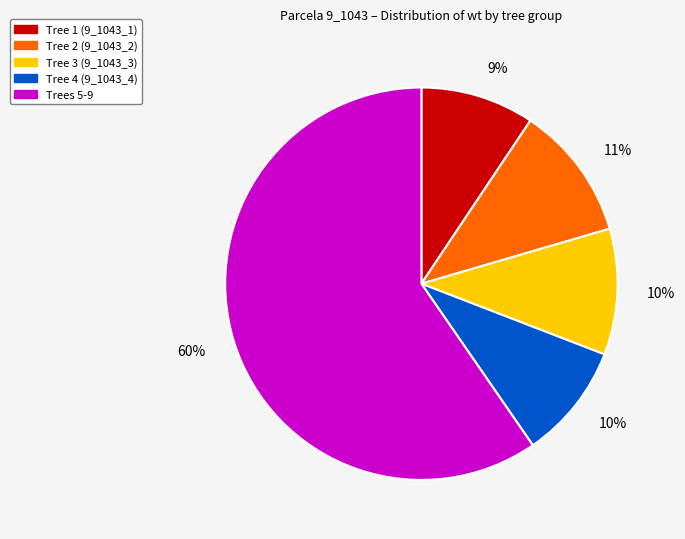

Approximately how many times larger is the value at Tree 2 (9_1043_2) compared to Tree 3 (9_1043_3)?

1.1